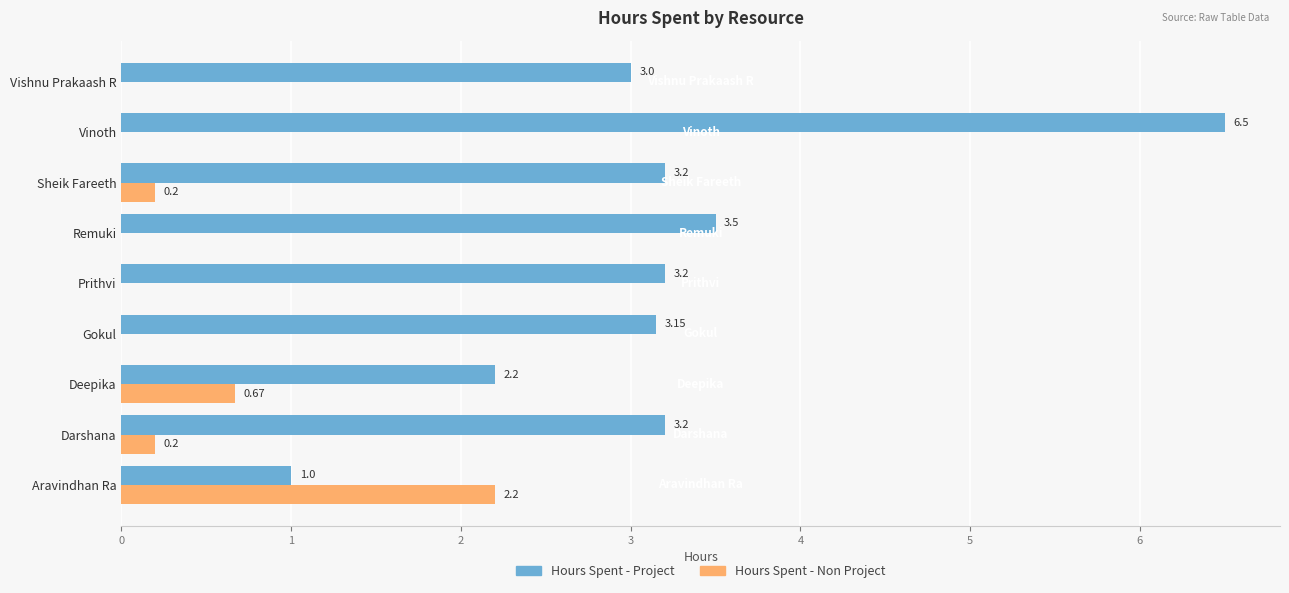

Between Deepika and Vishnu Prakaash R, which series saw the biggest shift?

Hours Spent - Project